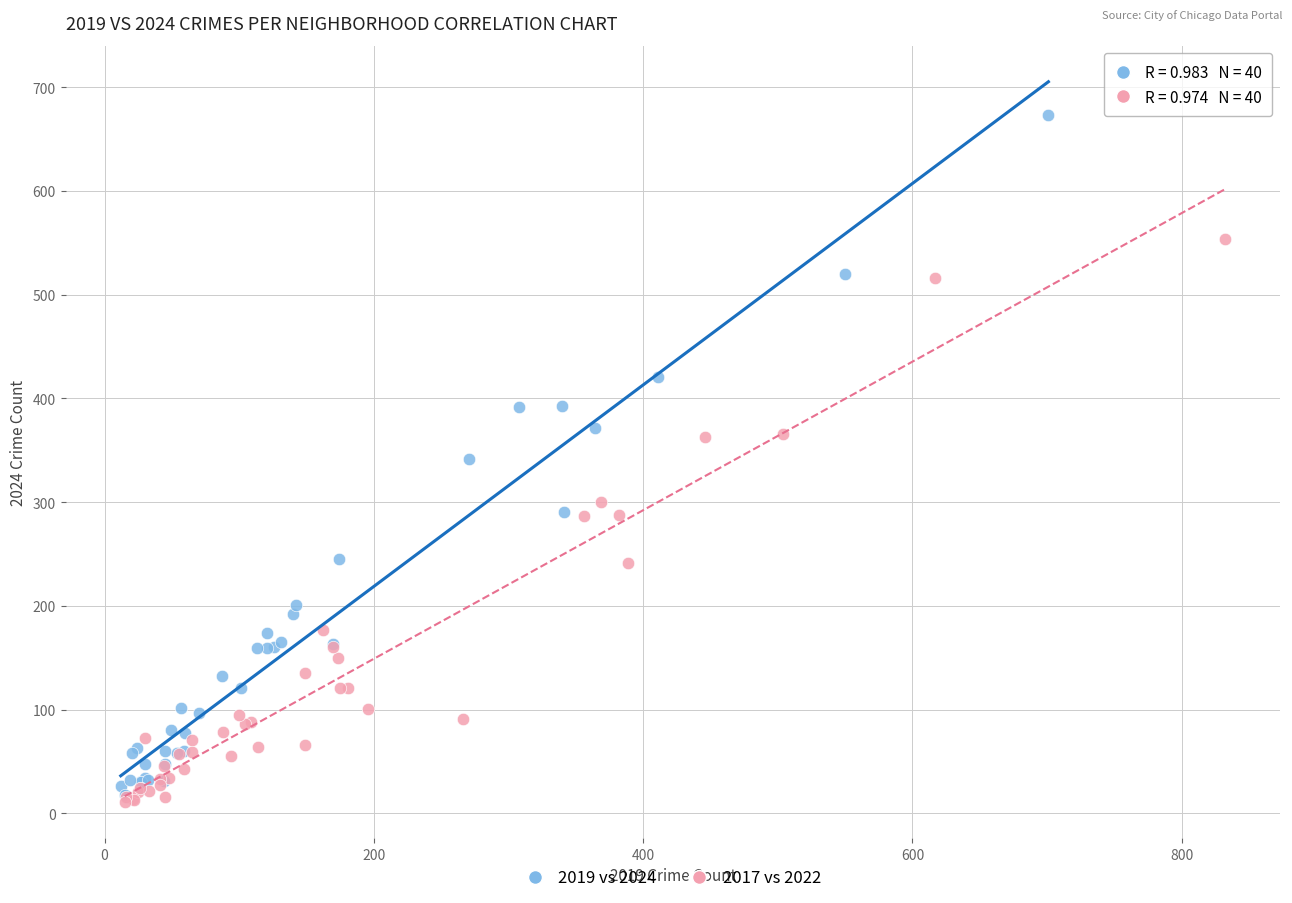

Which series has the widest spread of Y values?

2019 vs 2024